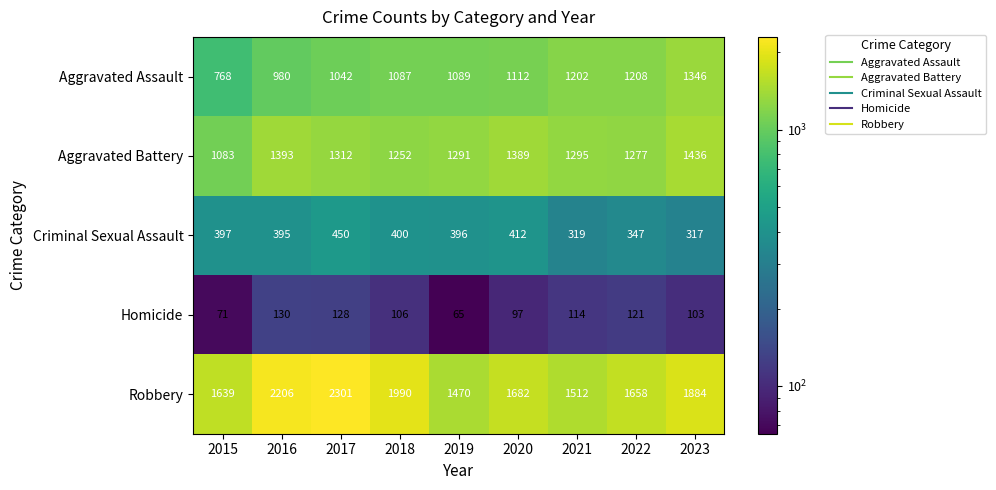

What value does the Robbery series have at 2016, to the nearest 10?

2210